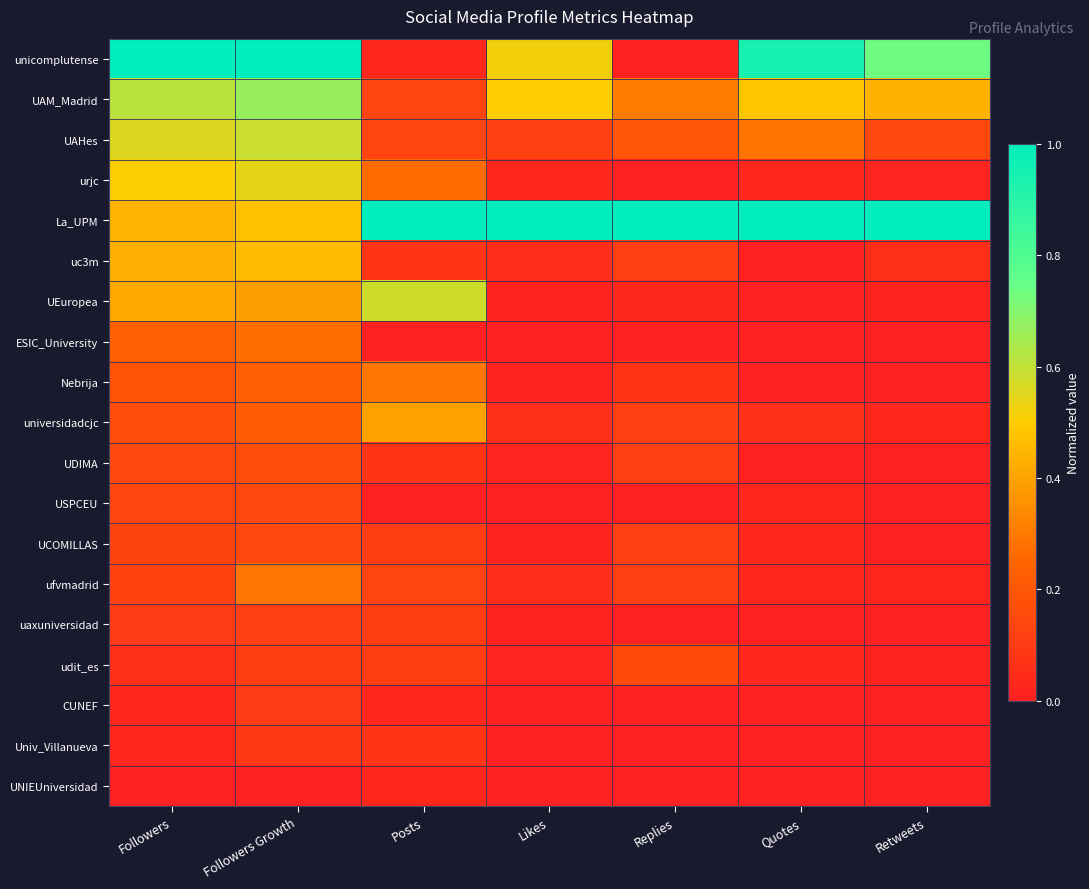

Reading left to right, transcribe all the data shown in this chart.

unicomplutense: Followers=1.0	Followers Growth=1.0	Posts=0.0	Likes=0.5	Replies=0.0	Quotes=0.9	Retweets=0.7
UAM_Madrid: Followers=0.6	Followers Growth=0.7	Posts=0.1	Likes=0.5	Replies=0.3	Quotes=0.5	Retweets=0.4
UAHes: Followers=0.6	Followers Growth=0.6	Posts=0.1	Likes=0.1	Replies=0.2	Quotes=0.3	Retweets=0.1
urjc: Followers=0.5	Followers Growth=0.5	Posts=0.3	Likes=0.0	Replies=0.0	Quotes=0.0	Retweets=0.0
La_UPM: Followers=0.4	Followers Growth=0.5	Posts=1.0	Likes=1.0	Replies=1.0	Quotes=1.0	Retweets=1.0
uc3m: Followers=0.4	Followers Growth=0.5	Posts=0.1	Likes=0.0	Replies=0.1	Quotes=0.0	Retweets=0.1
UEuropea: Followers=0.4	Followers Growth=0.4	Posts=0.6	Likes=0.0	Replies=0.0	Quotes=0.0	Retweets=0.0
ESIC_University: Followers=0.2	Followers Growth=0.3	Posts=0.0	Likes=0.0	Replies=0.0	Quotes=0.0	Retweets=0.0
Nebrija: Followers=0.2	Followers Growth=0.2	Posts=0.3	Likes=0.0	Replies=0.1	Quotes=0.0	Retweets=0.0
universidadcjc: Followers=0.2	Followers Growth=0.2	Posts=0.4	Likes=0.1	Replies=0.1	Quotes=0.1	Retweets=0.0
UDIMA: Followers=0.1	Followers Growth=0.2	Posts=0.1	Likes=0.0	Replies=0.1	Quotes=0.0	Retweets=0.0
USPCEU: Followers=0.1	Followers Growth=0.2	Posts=0.0	Likes=0.0	Replies=0.0	Quotes=0.0	Retweets=0.0
UCOMILLAS: Followers=0.1	Followers Growth=0.1	Posts=0.1	Likes=0.0	Replies=0.1	Quotes=0.0	Retweets=0.0
ufvmadrid: Followers=0.1	Followers Growth=0.3	Posts=0.1	Likes=0.0	Replies=0.1	Quotes=0.0	Retweets=0.0
uaxuniversidad: Followers=0.1	Followers Growth=0.1	Posts=0.1	Likes=0.0	Replies=0.0	Quotes=0.0	Retweets=0.0
udit_es: Followers=0.1	Followers Growth=0.1	Posts=0.1	Likes=0.0	Replies=0.2	Quotes=0.0	Retweets=0.0
CUNEF: Followers=0.0	Followers Growth=0.1	Posts=0.0	Likes=0.0	Replies=0.0	Quotes=0.0	Retweets=0.0
Univ_Villanueva: Followers=0.0	Followers Growth=0.1	Posts=0.1	Likes=0.0	Replies=0.0	Quotes=0.0	Retweets=0.0
UNIEUniversidad: Followers=0.0	Followers Growth=0.0	Posts=0.0	Likes=0.0	Replies=0.0	Quotes=0.0	Retweets=0.0